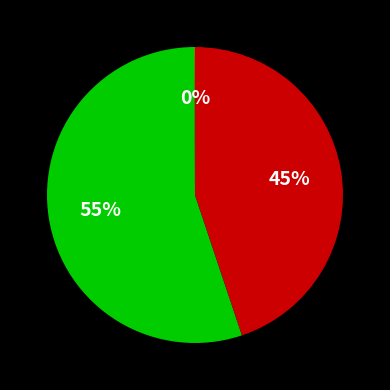

To the nearest percent, what is the difference between the largest and smallest slice percentages?

55%